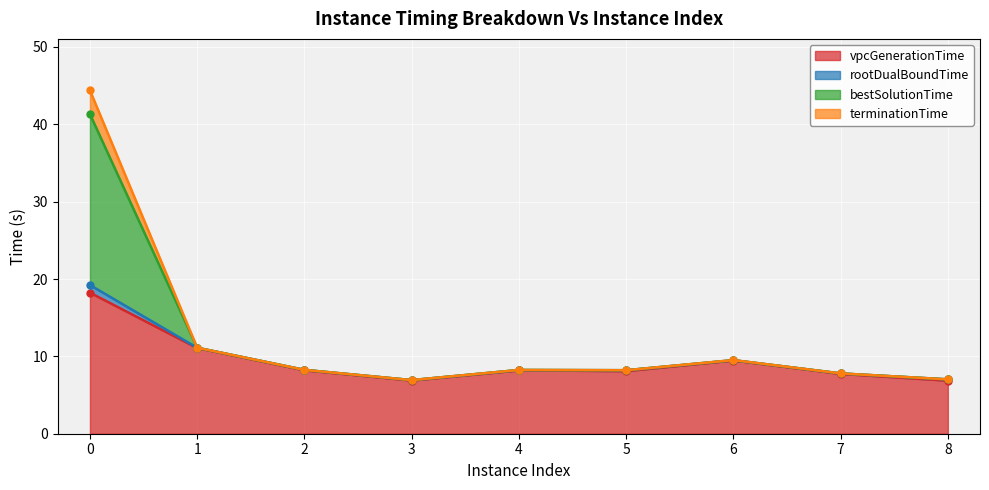

Between 1 and 5, which is larger?

1